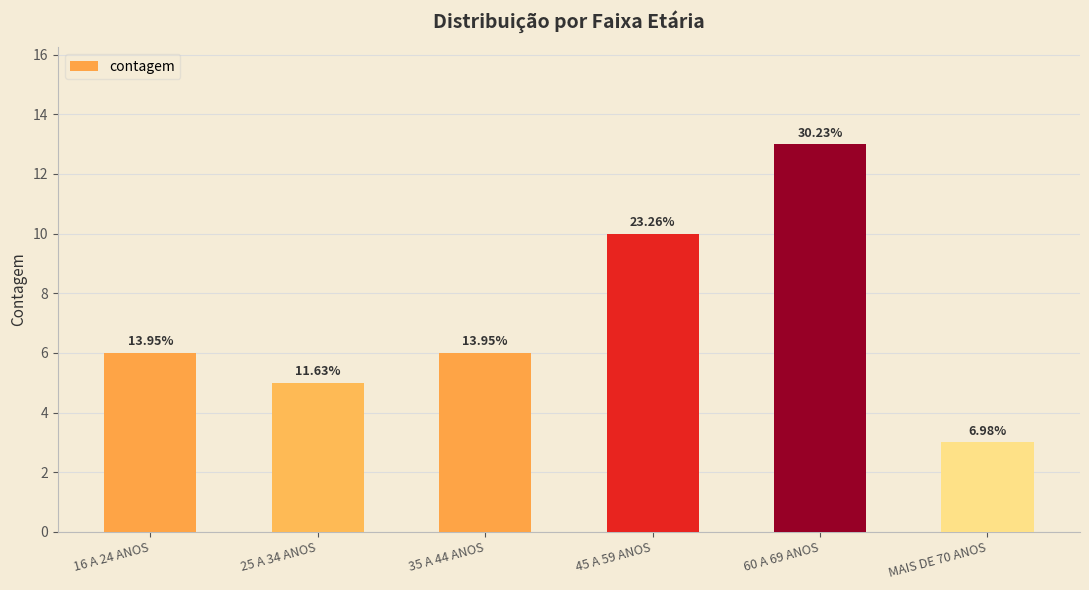

What is the greatest value displayed?

13